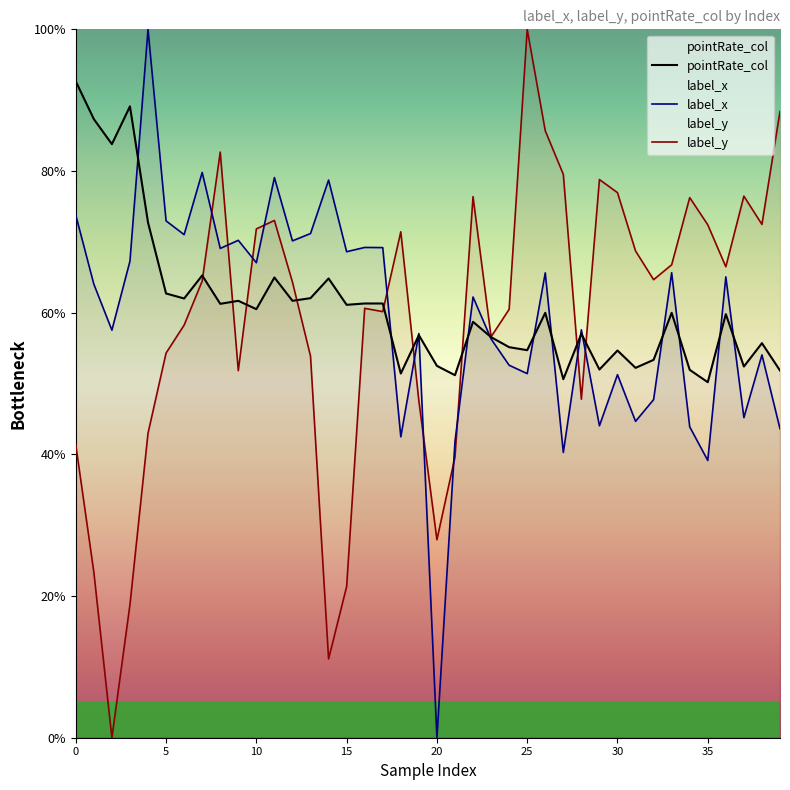

Which series has the largest total across all categories?

pointRate_col